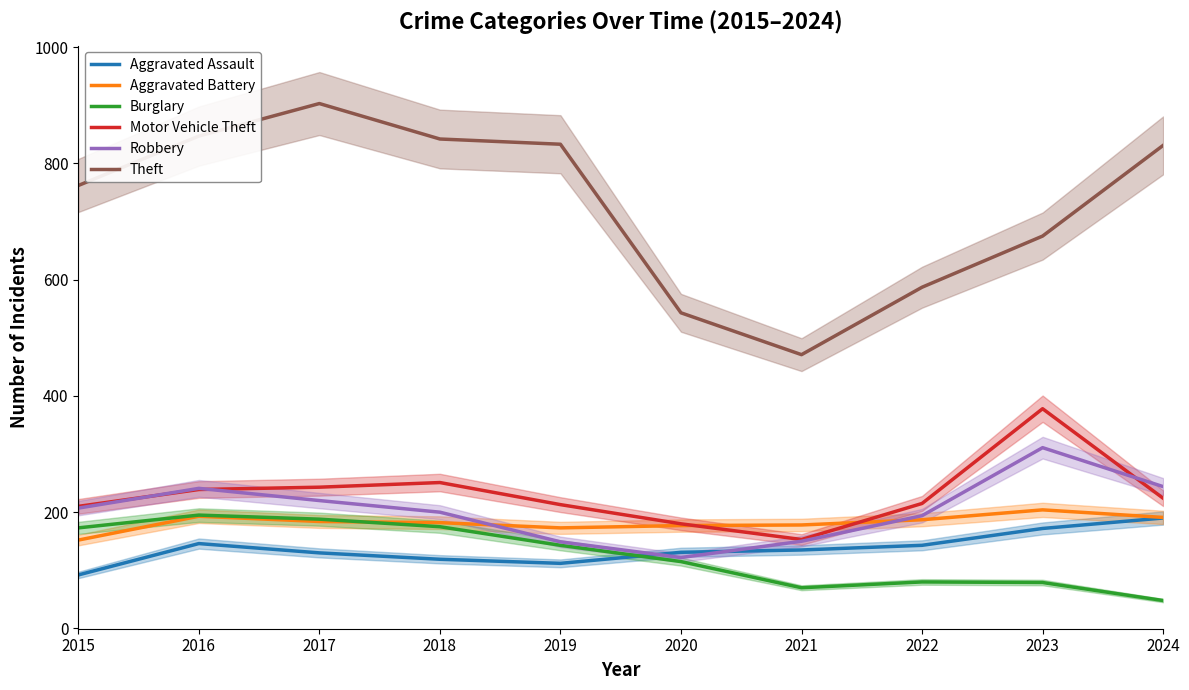

What is the value of the Motor Vehicle Theft point at the 2nd from the left?

239